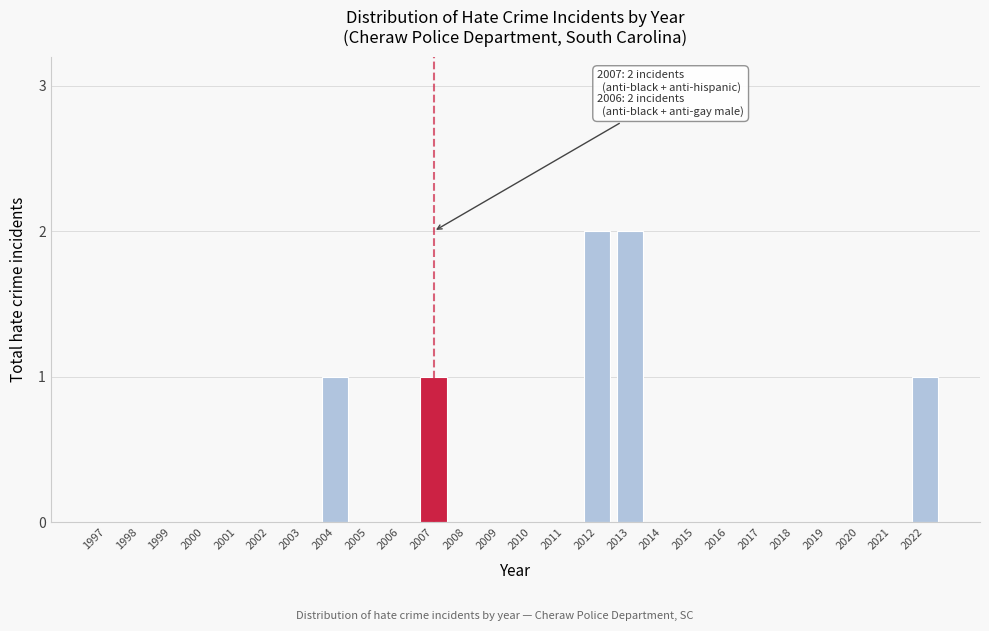

Reading left to right, list all the values displayed in this chart.

1997=0	1998=0	1999=0	2000=0	2001=0	2002=0	2003=0	2004=1	2005=0	2006=0	2007=1	2008=0	2009=0	2010=0	2011=0	2012=2	2013=2	2014=0	2015=0	2016=0	2017=0	2018=0	2019=0	2020=0	2021=0	2022=1